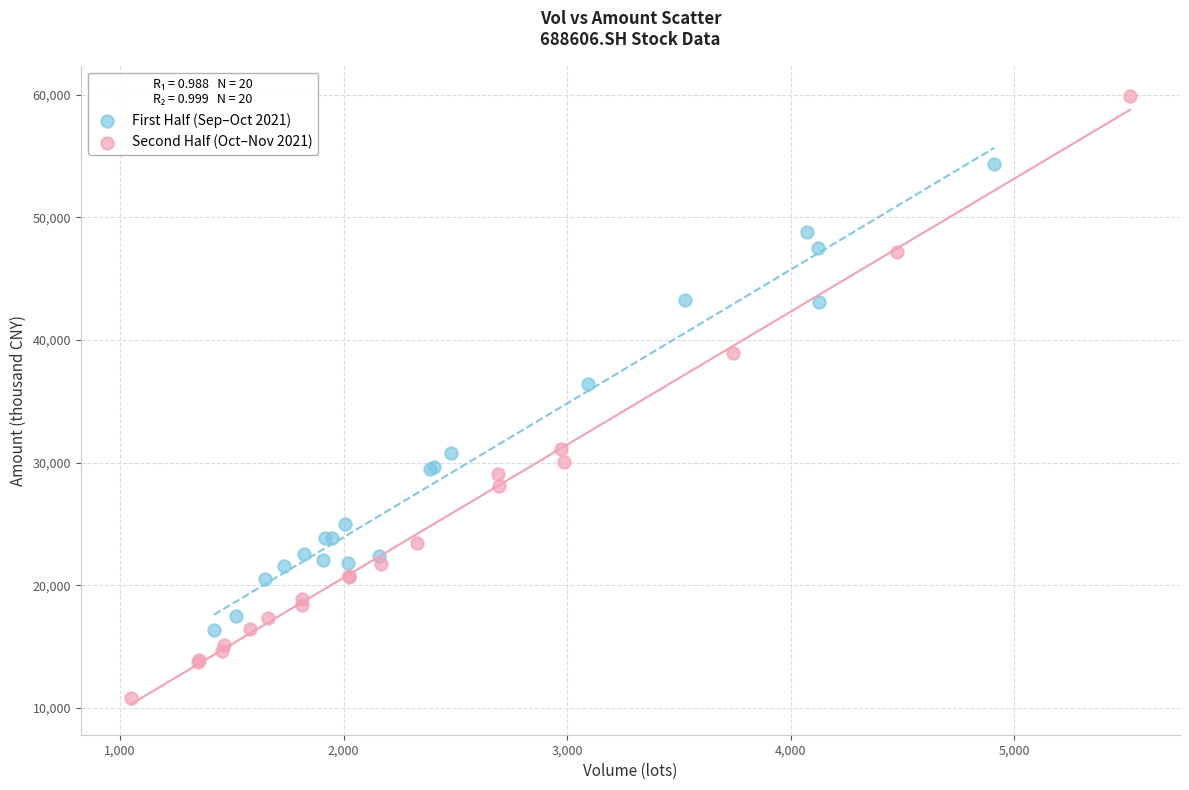

Which series reaches the maximum Y coordinate?

Second Half (Oct–Nov 2021)